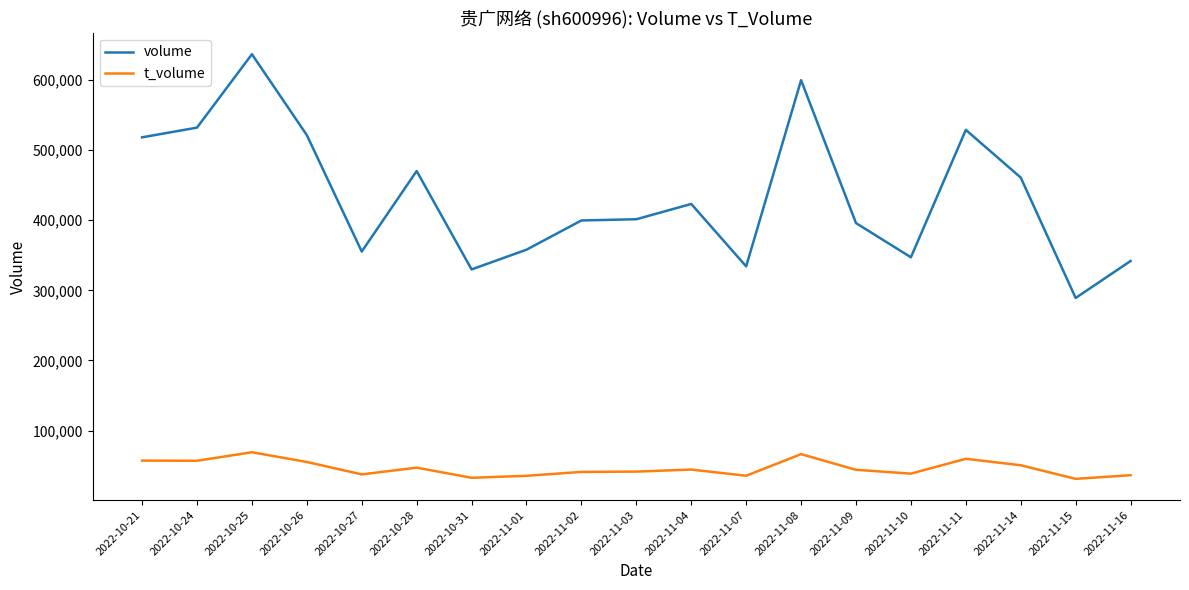

What is the difference between the highest and lowest values at 2022-11-14?

410294